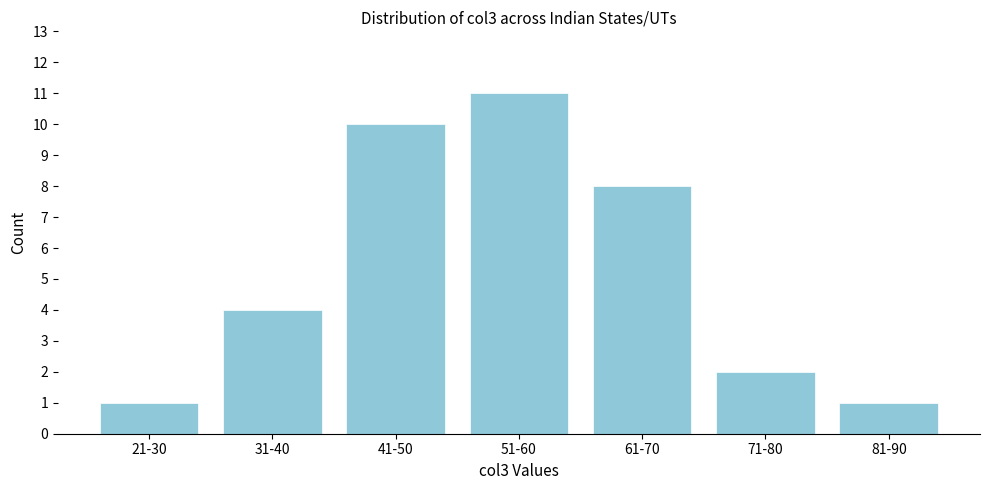

Reading left to right, transcribe all the data shown in this chart.

21-30=1	31-40=4	41-50=10	51-60=11	61-70=8	71-80=2	81-90=1